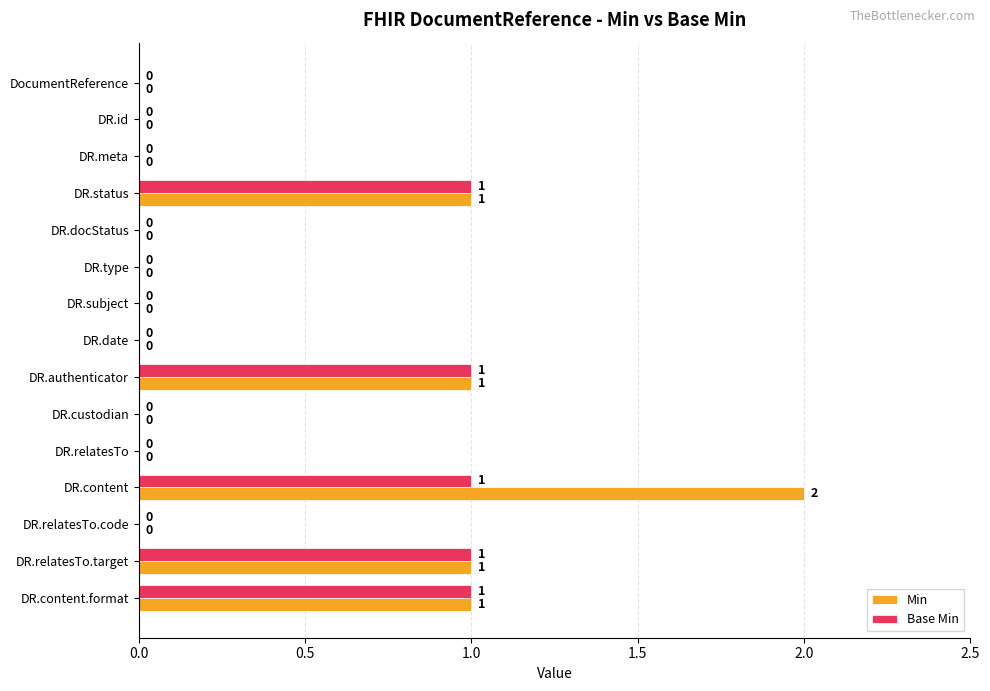

What is the sum of all Base Min values?

5